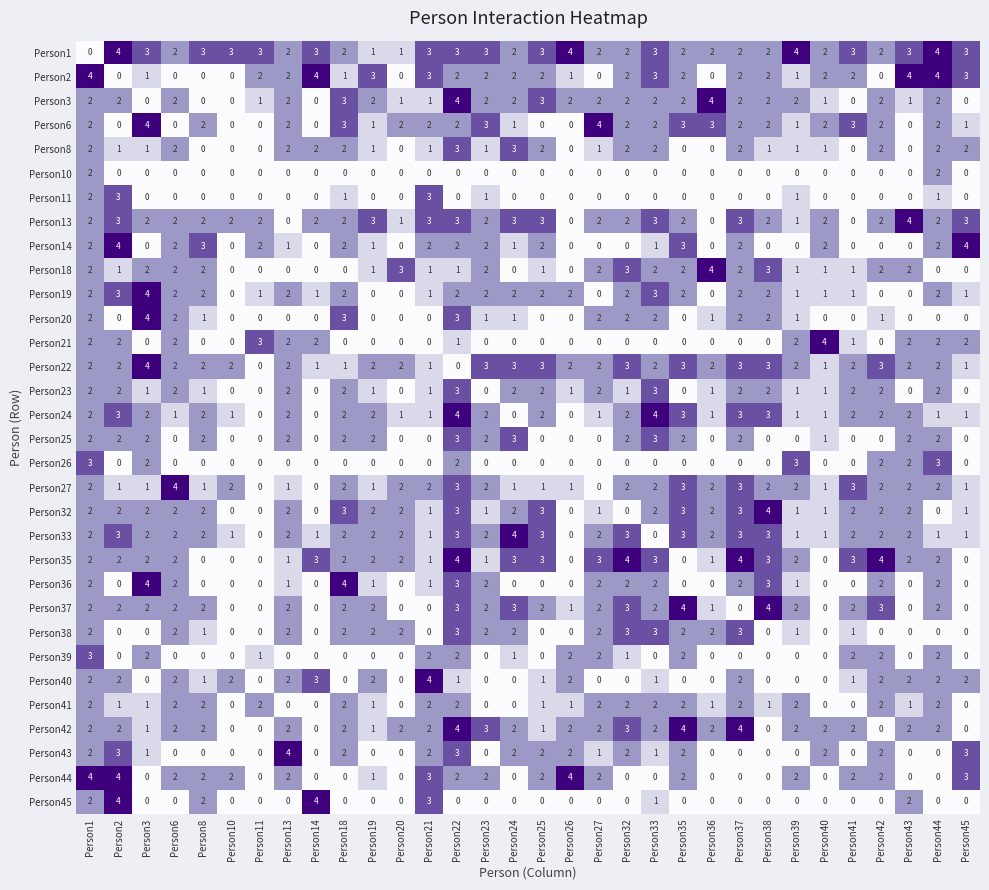

What is the difference between the second highest and minimum values in the Person45 series?

4